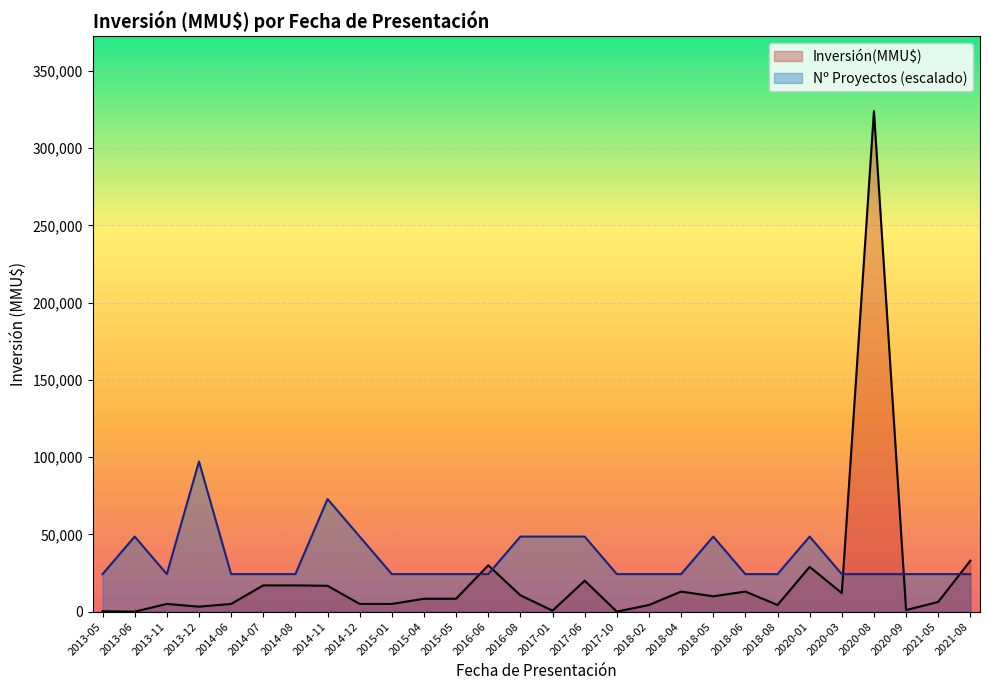

List the series in order of their peak value, lowest first.

Nº Proyectos (escalado), Inversión(MMU$)